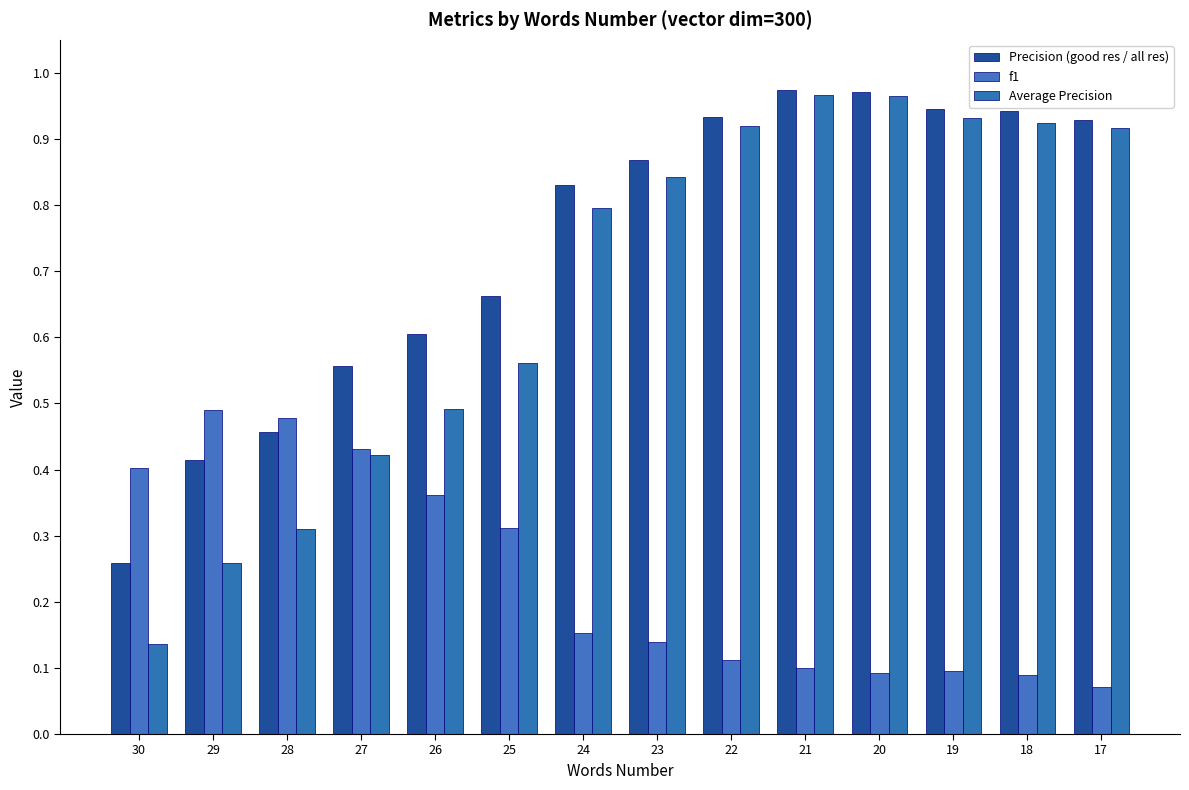

How many bars are there in total?

42